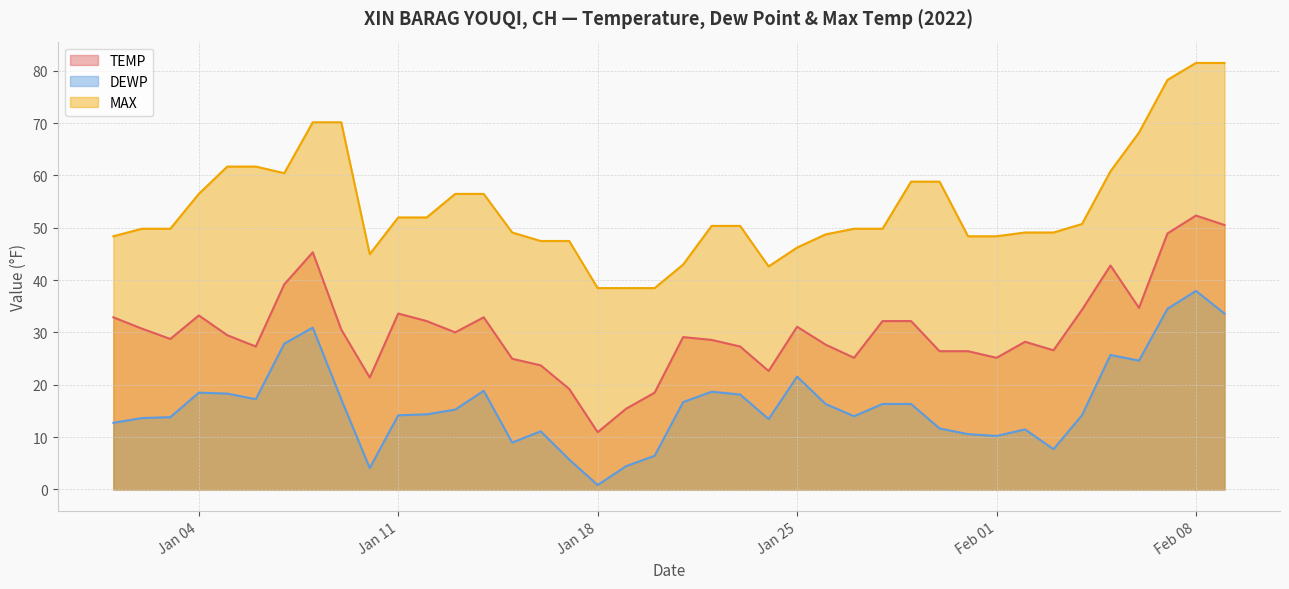

What are all the series names shown in the legend?

TEMP, DEWP, MAX